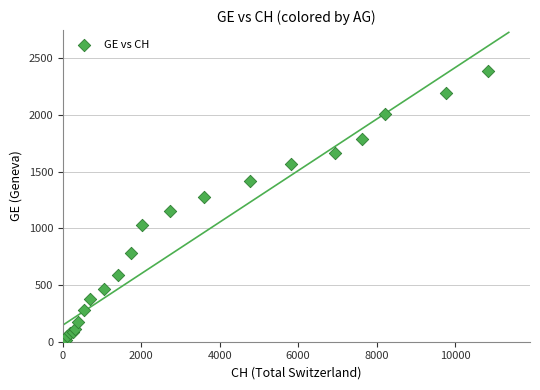

What Y value in the scatter plot is closest to 1198?

1151